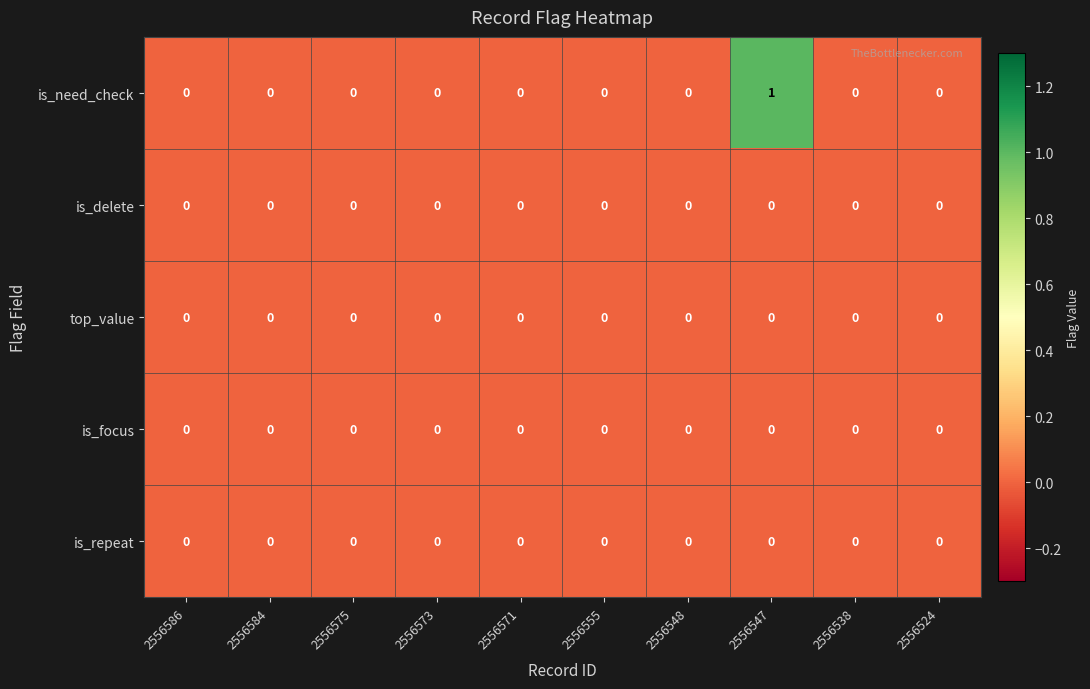

Count the number of categories in the chart.

10